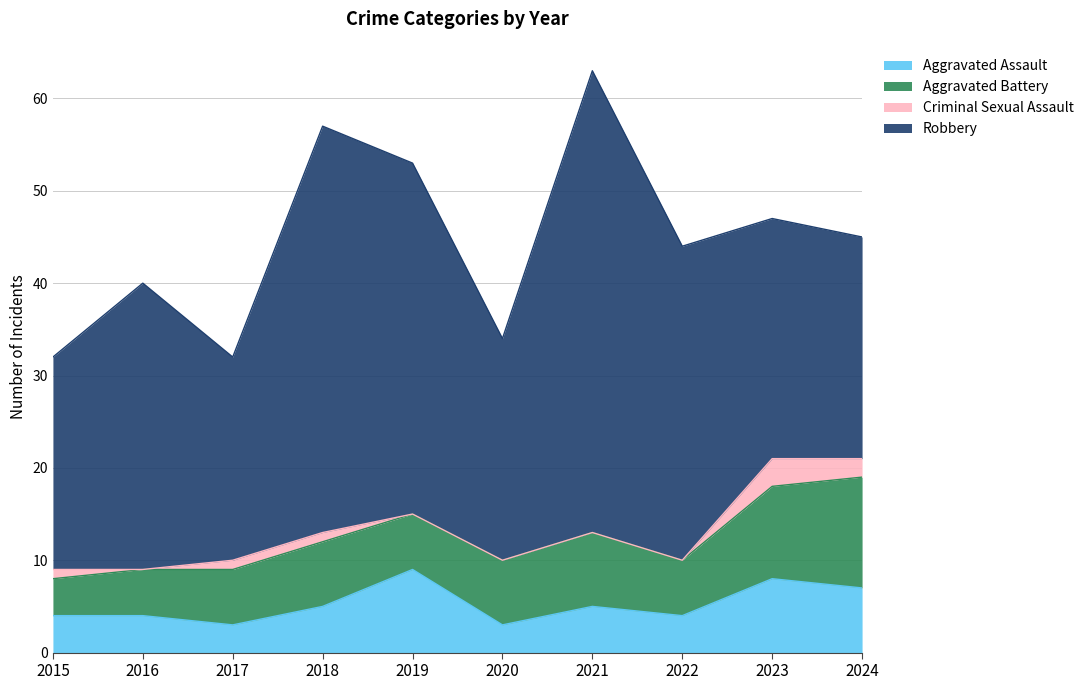

Where is Aggravated Battery nearest to the value 8?

2021